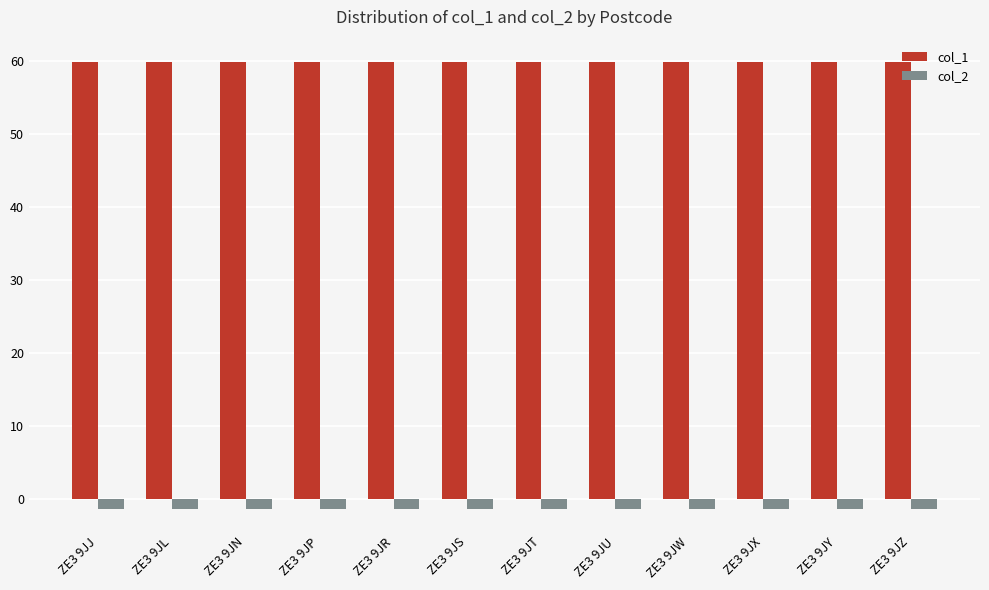

True or false: col_2 has a value of -1.3 at ZE3 9JR.

True